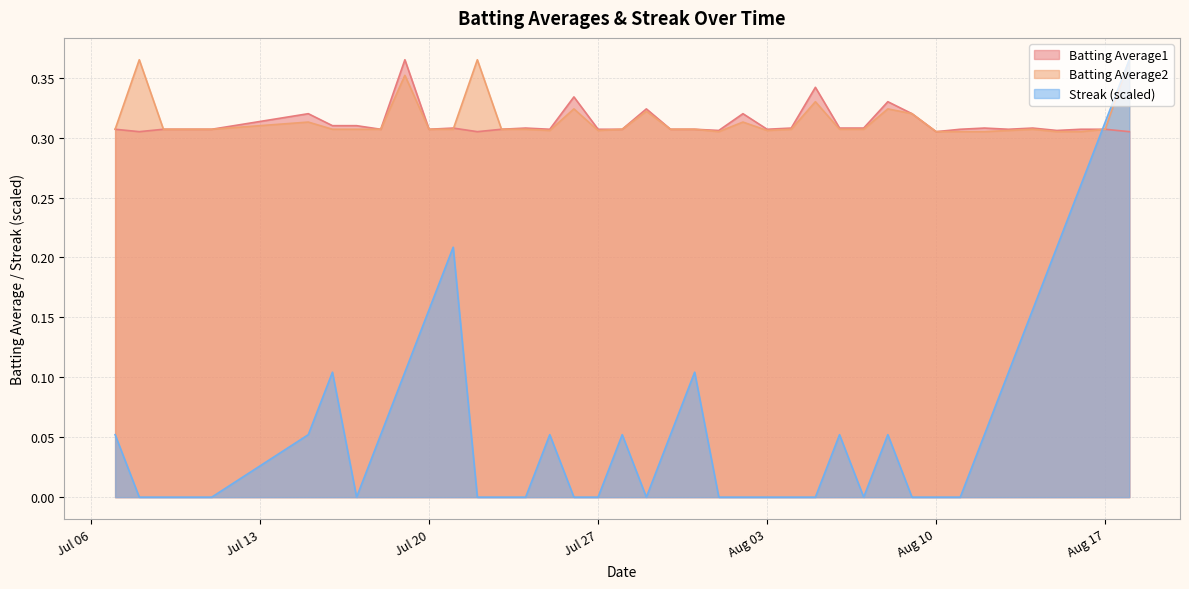

Reading left to right, list all the values displayed in this chart.

Batting Average1: 0.3	0.3	0.3	0.3	0.3	0.3	0.3	0.3	0.3	0.4	0.3	0.3	0.3	0.3	0.3	0.3	0.3	0.3	0.3	0.3	0.3	0.3	0.3	0.3	0.3	0.3	0.3	0.3	0.3	0.3	0.3	0.3	0.3	0.3	0.3	0.3	0.3	0.3	0.3	0.3
Batting Average2: 0.3	0.4	0.3	0.3	0.3	0.3	0.3	0.3	0.3	0.4	0.3	0.3	0.4	0.3	0.3	0.3	0.3	0.3	0.3	0.3	0.3	0.3	0.3	0.3	0.3	0.3	0.3	0.3	0.3	0.3	0.3	0.3	0.3	0.3	0.3	0.3	0.3	0.3	0.3	0.4
Streak: 0.1	0.0	0.0	0.0	0.0	0.1	0.1	0.0	0.1	0.1	0.2	0.2	0.0	0.0	0.0	0.1	0.0	0.0	0.1	0.0	0.1	0.1	0.0	0.0	0.0	0.0	0.0	0.1	0.0	0.1	0.0	0.0	0.0	0.1	0.1	0.2	0.2	0.3	0.3	0.4